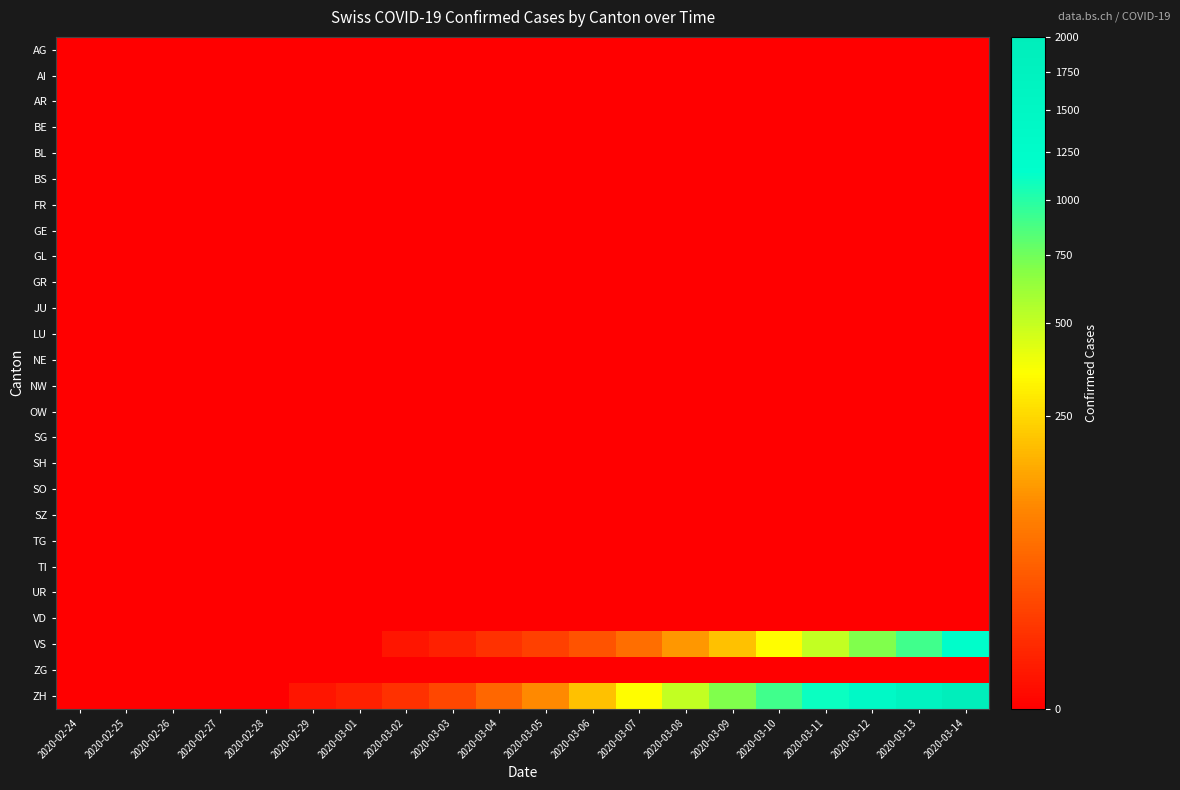

Reading left to right, list all the values displayed in this chart.

AG: 2020-02-24=0	2020-02-25=0	2020-02-26=0	2020-02-27=0	2020-02-28=0	2020-02-29=0	2020-03-01=0	2020-03-02=0	2020-03-03=0	2020-03-04=0	2020-03-05=0	2020-03-06=0	2020-03-07=0	2020-03-08=0	2020-03-09=0	2020-03-10=0	2020-03-11=0	2020-03-12=0	2020-03-13=0	2020-03-14=0
AI: 2020-02-24=0	2020-02-25=0	2020-02-26=0	2020-02-27=0	2020-02-28=0	2020-02-29=0	2020-03-01=0	2020-03-02=0	2020-03-03=0	2020-03-04=0	2020-03-05=0	2020-03-06=0	2020-03-07=0	2020-03-08=0	2020-03-09=0	2020-03-10=0	2020-03-11=0	2020-03-12=0	2020-03-13=0	2020-03-14=0
AR: 2020-02-24=0	2020-02-25=0	2020-02-26=0	2020-02-27=0	2020-02-28=0	2020-02-29=0	2020-03-01=0	2020-03-02=0	2020-03-03=0	2020-03-04=0	2020-03-05=0	2020-03-06=0	2020-03-07=0	2020-03-08=0	2020-03-09=0	2020-03-10=0	2020-03-11=0	2020-03-12=0	2020-03-13=0	2020-03-14=0
BE: 2020-02-24=0	2020-02-25=0	2020-02-26=0	2020-02-27=0	2020-02-28=0	2020-02-29=0	2020-03-01=0	2020-03-02=0	2020-03-03=0	2020-03-04=0	2020-03-05=0	2020-03-06=0	2020-03-07=0	2020-03-08=0	2020-03-09=0	2020-03-10=0	2020-03-11=0	2020-03-12=0	2020-03-13=0	2020-03-14=0
BL: 2020-02-24=0	2020-02-25=0	2020-02-26=0	2020-02-27=0	2020-02-28=0	2020-02-29=0	2020-03-01=0	2020-03-02=0	2020-03-03=0	2020-03-04=0	2020-03-05=0	2020-03-06=0	2020-03-07=0	2020-03-08=0	2020-03-09=0	2020-03-10=0	2020-03-11=0	2020-03-12=0	2020-03-13=0	2020-03-14=0
BS: 2020-02-24=0	2020-02-25=0	2020-02-26=0	2020-02-27=0	2020-02-28=0	2020-02-29=0	2020-03-01=0	2020-03-02=0	2020-03-03=0	2020-03-04=0	2020-03-05=0	2020-03-06=0	2020-03-07=0	2020-03-08=0	2020-03-09=0	2020-03-10=0	2020-03-11=0	2020-03-12=0	2020-03-13=0	2020-03-14=0
FR: 2020-02-24=0	2020-02-25=0	2020-02-26=0	2020-02-27=0	2020-02-28=0	2020-02-29=0	2020-03-01=0	2020-03-02=0	2020-03-03=0	2020-03-04=0	2020-03-05=0	2020-03-06=0	2020-03-07=0	2020-03-08=0	2020-03-09=0	2020-03-10=0	2020-03-11=0	2020-03-12=0	2020-03-13=0	2020-03-14=0
GE: 2020-02-24=0	2020-02-25=0	2020-02-26=0	2020-02-27=0	2020-02-28=0	2020-02-29=0	2020-03-01=0	2020-03-02=0	2020-03-03=0	2020-03-04=0	2020-03-05=0	2020-03-06=0	2020-03-07=0	2020-03-08=0	2020-03-09=0	2020-03-10=0	2020-03-11=0	2020-03-12=0	2020-03-13=0	2020-03-14=0
GL: 2020-02-24=0	2020-02-25=0	2020-02-26=0	2020-02-27=0	2020-02-28=0	2020-02-29=0	2020-03-01=0	2020-03-02=0	2020-03-03=0	2020-03-04=0	2020-03-05=0	2020-03-06=0	2020-03-07=0	2020-03-08=0	2020-03-09=0	2020-03-10=0	2020-03-11=0	2020-03-12=0	2020-03-13=0	2020-03-14=0
GR: 2020-02-24=0	2020-02-25=0	2020-02-26=0	2020-02-27=0	2020-02-28=0	2020-02-29=0	2020-03-01=0	2020-03-02=0	2020-03-03=0	2020-03-04=0	2020-03-05=0	2020-03-06=0	2020-03-07=0	2020-03-08=0	2020-03-09=0	2020-03-10=0	2020-03-11=0	2020-03-12=0	2020-03-13=0	2020-03-14=0
JU: 2020-02-24=0	2020-02-25=0	2020-02-26=0	2020-02-27=0	2020-02-28=0	2020-02-29=0	2020-03-01=0	2020-03-02=0	2020-03-03=0	2020-03-04=0	2020-03-05=0	2020-03-06=0	2020-03-07=0	2020-03-08=0	2020-03-09=0	2020-03-10=0	2020-03-11=0	2020-03-12=0	2020-03-13=0	2020-03-14=0
LU: 2020-02-24=0	2020-02-25=0	2020-02-26=0	2020-02-27=0	2020-02-28=0	2020-02-29=0	2020-03-01=0	2020-03-02=0	2020-03-03=0	2020-03-04=0	2020-03-05=0	2020-03-06=0	2020-03-07=0	2020-03-08=0	2020-03-09=0	2020-03-10=0	2020-03-11=0	2020-03-12=0	2020-03-13=0	2020-03-14=0
NE: 2020-02-24=0	2020-02-25=0	2020-02-26=0	2020-02-27=0	2020-02-28=0	2020-02-29=0	2020-03-01=0	2020-03-02=0	2020-03-03=0	2020-03-04=0	2020-03-05=0	2020-03-06=0	2020-03-07=0	2020-03-08=0	2020-03-09=0	2020-03-10=0	2020-03-11=0	2020-03-12=0	2020-03-13=0	2020-03-14=0
NW: 2020-02-24=0	2020-02-25=0	2020-02-26=0	2020-02-27=0	2020-02-28=0	2020-02-29=0	2020-03-01=0	2020-03-02=0	2020-03-03=0	2020-03-04=0	2020-03-05=0	2020-03-06=0	2020-03-07=0	2020-03-08=0	2020-03-09=0	2020-03-10=0	2020-03-11=0	2020-03-12=0	2020-03-13=0	2020-03-14=0
OW: 2020-02-24=0	2020-02-25=0	2020-02-26=0	2020-02-27=0	2020-02-28=0	2020-02-29=0	2020-03-01=0	2020-03-02=0	2020-03-03=0	2020-03-04=0	2020-03-05=0	2020-03-06=0	2020-03-07=0	2020-03-08=0	2020-03-09=0	2020-03-10=0	2020-03-11=0	2020-03-12=0	2020-03-13=0	2020-03-14=0
SG: 2020-02-24=0	2020-02-25=0	2020-02-26=0	2020-02-27=0	2020-02-28=0	2020-02-29=0	2020-03-01=0	2020-03-02=0	2020-03-03=0	2020-03-04=0	2020-03-05=0	2020-03-06=0	2020-03-07=0	2020-03-08=0	2020-03-09=0	2020-03-10=0	2020-03-11=0	2020-03-12=0	2020-03-13=0	2020-03-14=0
SH: 2020-02-24=0	2020-02-25=0	2020-02-26=0	2020-02-27=0	2020-02-28=0	2020-02-29=0	2020-03-01=0	2020-03-02=0	2020-03-03=0	2020-03-04=0	2020-03-05=0	2020-03-06=0	2020-03-07=0	2020-03-08=0	2020-03-09=0	2020-03-10=0	2020-03-11=0	2020-03-12=0	2020-03-13=0	2020-03-14=0
SO: 2020-02-24=0	2020-02-25=0	2020-02-26=0	2020-02-27=0	2020-02-28=0	2020-02-29=0	2020-03-01=0	2020-03-02=0	2020-03-03=0	2020-03-04=0	2020-03-05=0	2020-03-06=0	2020-03-07=0	2020-03-08=0	2020-03-09=0	2020-03-10=0	2020-03-11=0	2020-03-12=0	2020-03-13=0	2020-03-14=0
SZ: 2020-02-24=0	2020-02-25=0	2020-02-26=0	2020-02-27=0	2020-02-28=0	2020-02-29=0	2020-03-01=0	2020-03-02=0	2020-03-03=0	2020-03-04=0	2020-03-05=0	2020-03-06=0	2020-03-07=0	2020-03-08=0	2020-03-09=0	2020-03-10=0	2020-03-11=0	2020-03-12=0	2020-03-13=0	2020-03-14=0
TG: 2020-02-24=0	2020-02-25=0	2020-02-26=0	2020-02-27=0	2020-02-28=0	2020-02-29=0	2020-03-01=0	2020-03-02=0	2020-03-03=0	2020-03-04=0	2020-03-05=0	2020-03-06=0	2020-03-07=0	2020-03-08=0	2020-03-09=0	2020-03-10=0	2020-03-11=0	2020-03-12=0	2020-03-13=0	2020-03-14=0
TI: 2020-02-24=0	2020-02-25=0	2020-02-26=0	2020-02-27=0	2020-02-28=0	2020-02-29=0	2020-03-01=0	2020-03-02=0	2020-03-03=0	2020-03-04=0	2020-03-05=0	2020-03-06=0	2020-03-07=0	2020-03-08=0	2020-03-09=0	2020-03-10=0	2020-03-11=0	2020-03-12=0	2020-03-13=0	2020-03-14=0
UR: 2020-02-24=0	2020-02-25=0	2020-02-26=0	2020-02-27=0	2020-02-28=0	2020-02-29=0	2020-03-01=0	2020-03-02=0	2020-03-03=0	2020-03-04=0	2020-03-05=0	2020-03-06=0	2020-03-07=0	2020-03-08=0	2020-03-09=0	2020-03-10=0	2020-03-11=0	2020-03-12=0	2020-03-13=0	2020-03-14=0
VD: 2020-02-24=0	2020-02-25=0	2020-02-26=0	2020-02-27=0	2020-02-28=0	2020-02-29=0	2020-03-01=0	2020-03-02=0	2020-03-03=0	2020-03-04=0	2020-03-05=0	2020-03-06=0	2020-03-07=0	2020-03-08=0	2020-03-09=0	2020-03-10=0	2020-03-11=0	2020-03-12=0	2020-03-13=0	2020-03-14=0
VS: 2020-02-24=0	2020-02-25=0	2020-02-26=0	2020-02-27=0	2020-02-28=0	2020-02-29=0	2020-03-01=0	2020-03-02=1	2020-03-03=3	2020-03-04=8	2020-03-05=15	2020-03-06=30	2020-03-07=60	2020-03-08=120	2020-03-09=200	2020-03-10=350	2020-03-11=500	2020-03-12=700	2020-03-13=900	2020-03-14=1200
ZG: 2020-02-24=0	2020-02-25=0	2020-02-26=0	2020-02-27=0	2020-02-28=0	2020-02-29=0	2020-03-01=0	2020-03-02=0	2020-03-03=0	2020-03-04=0	2020-03-05=0	2020-03-06=0	2020-03-07=0	2020-03-08=0	2020-03-09=0	2020-03-10=0	2020-03-11=0	2020-03-12=0	2020-03-13=0	2020-03-14=0
ZH: 2020-02-24=0	2020-02-25=0	2020-02-26=0	2020-02-27=0	2020-02-28=0	2020-02-29=1	2020-03-01=3	2020-03-02=8	2020-03-03=20	2020-03-04=50	2020-03-05=100	2020-03-06=200	2020-03-07=350	2020-03-08=500	2020-03-09=700	2020-03-10=900	2020-03-11=1100	2020-03-12=1400	2020-03-13=1700	2020-03-14=2000